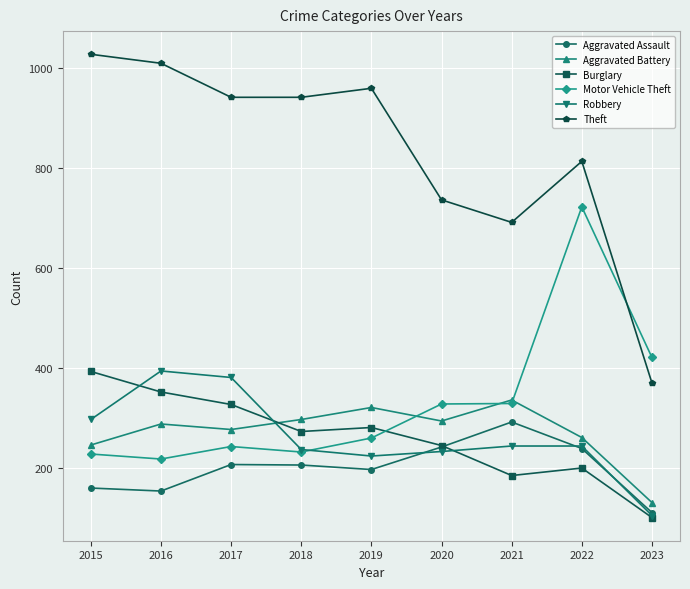

Which series has the largest total across all categories?

Theft